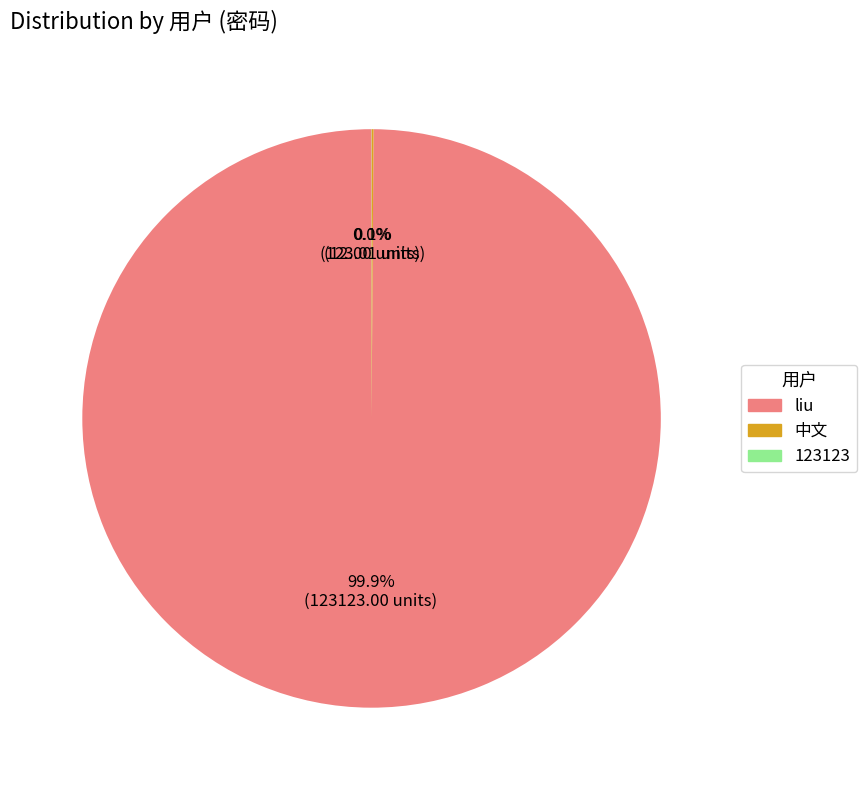

Is there a majority slice in this chart?

Yes